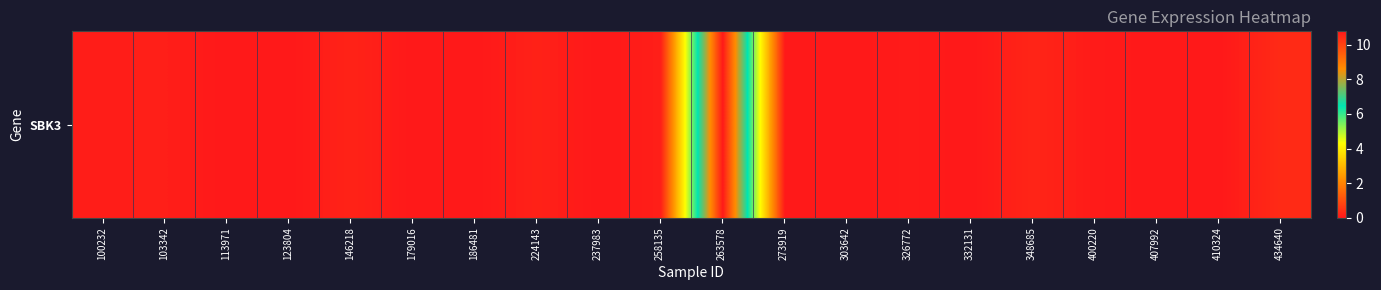

Where is the data nearest to the value 5?

434640